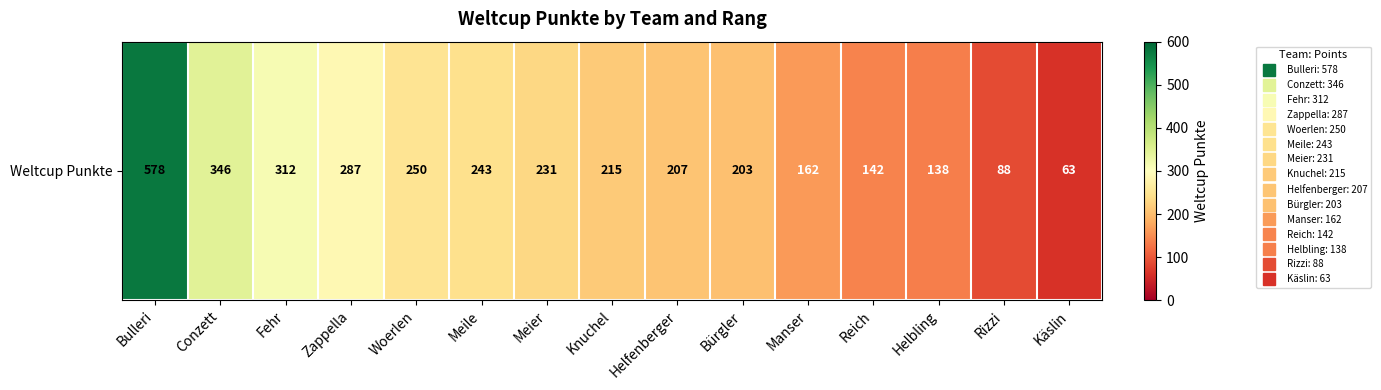

At which label is the value closest to 320?

Fehr